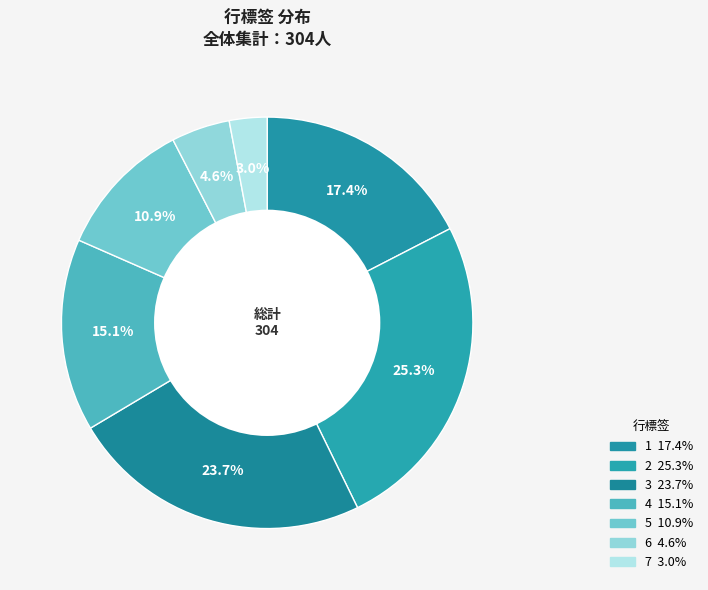

Which category has the smallest portion of the pie?

7